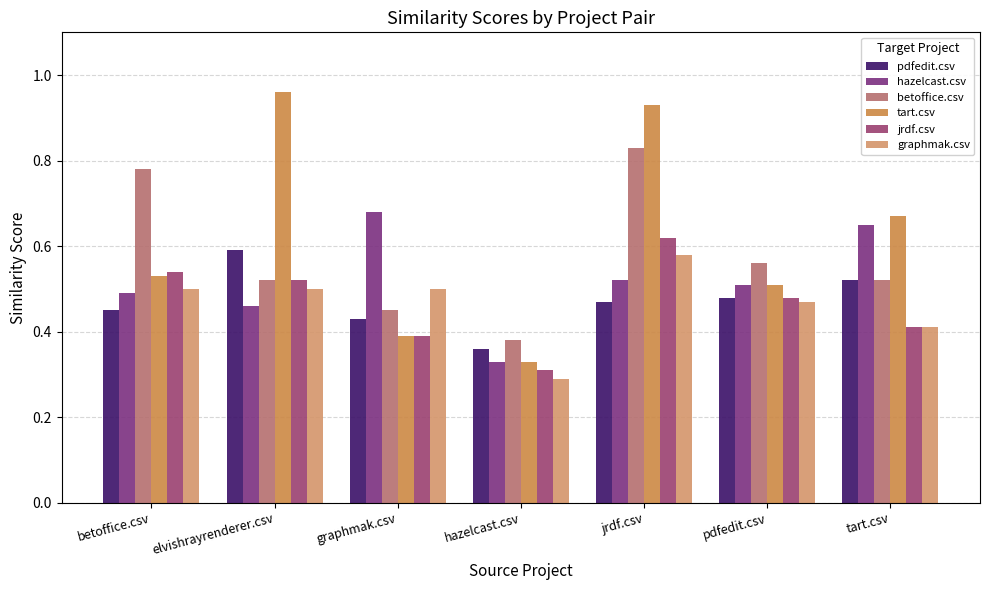

List the labels in order of graphmak.csv value, smallest first.

hazelcast.csv, tart.csv, pdfedit.csv, betoffice.csv, elvishrayrenderer.csv, graphmak.csv, jrdf.csv